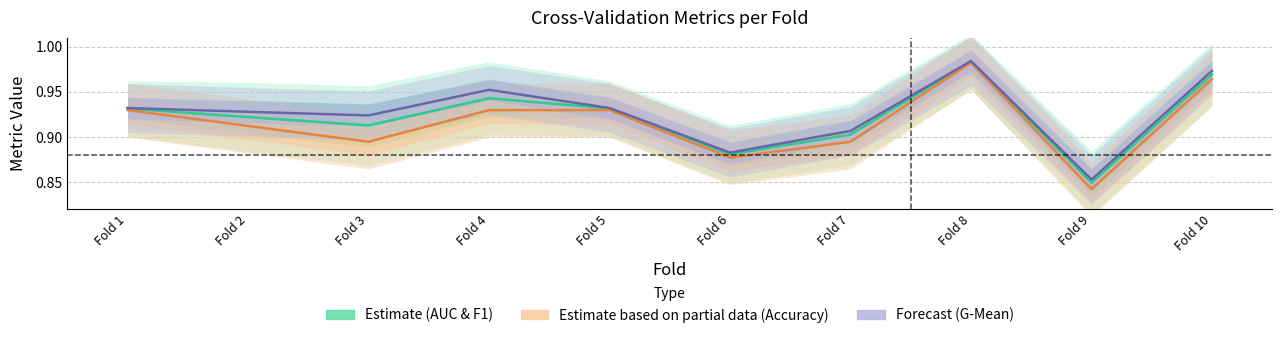

In Forecast (G-Mean), how many points are lower than both neighbors (excluding endpoints)?

3